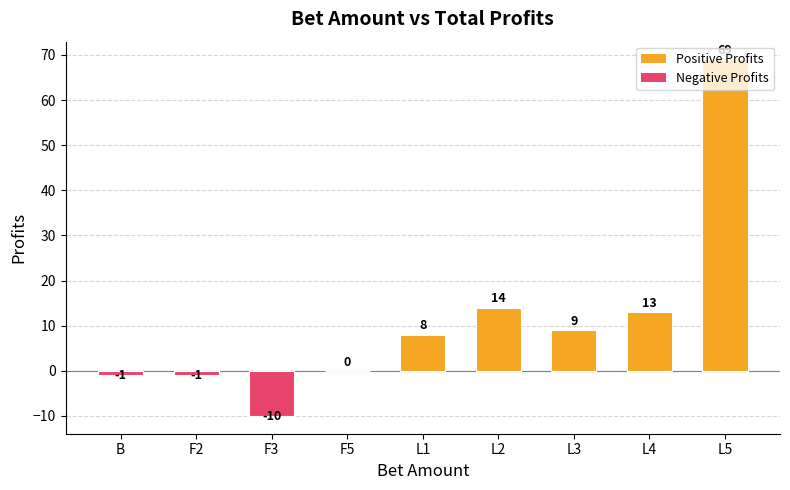

Where is the data nearest to the value 29?

L2